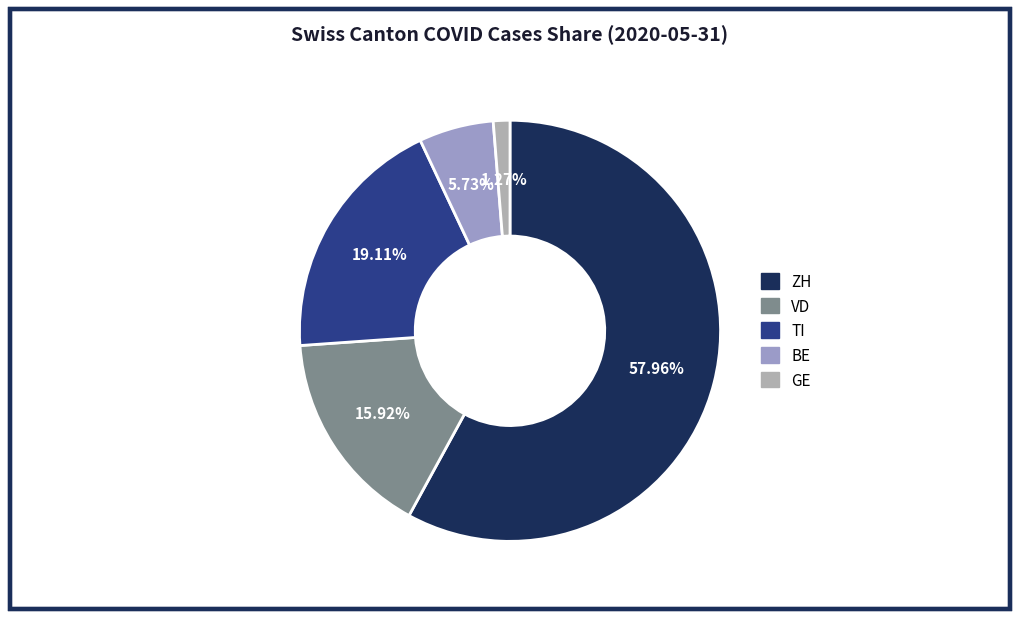

What percentage is NOT represented by BE?

94.3%